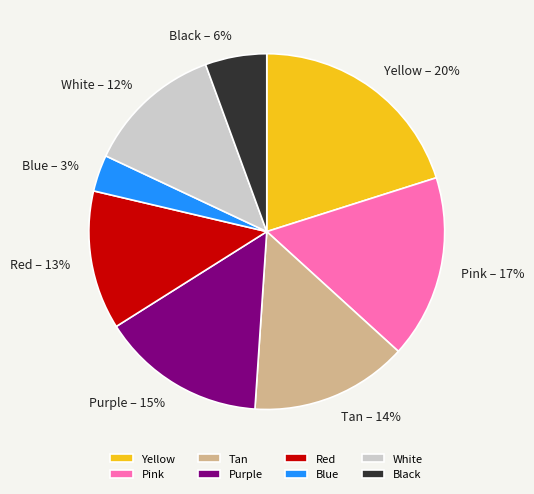

True or false: Pink accounts for 17% of the total.

True